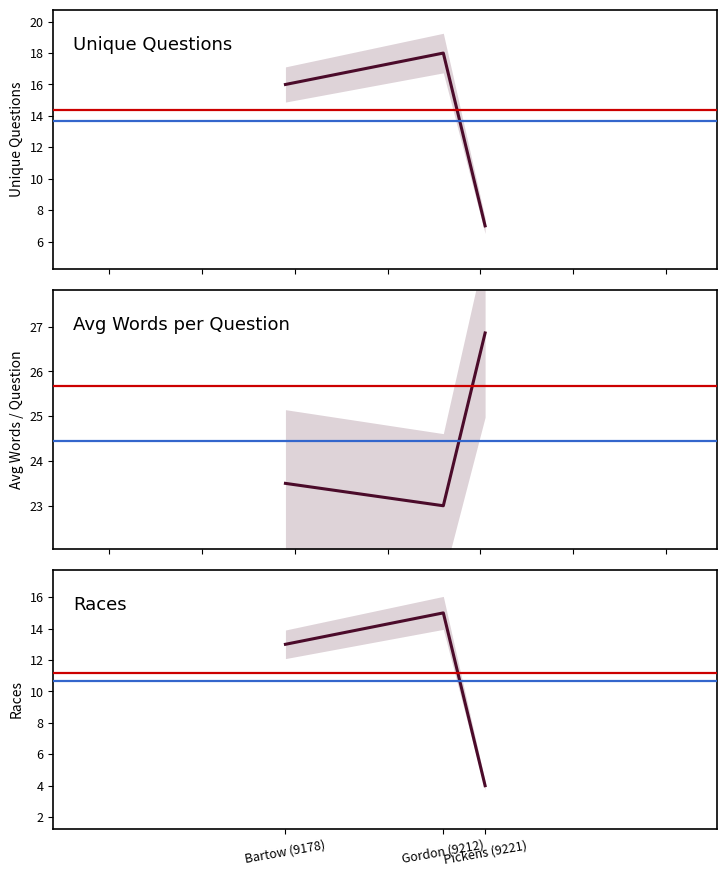

What is the label of the 1st point from the right?

Pickens (9221)